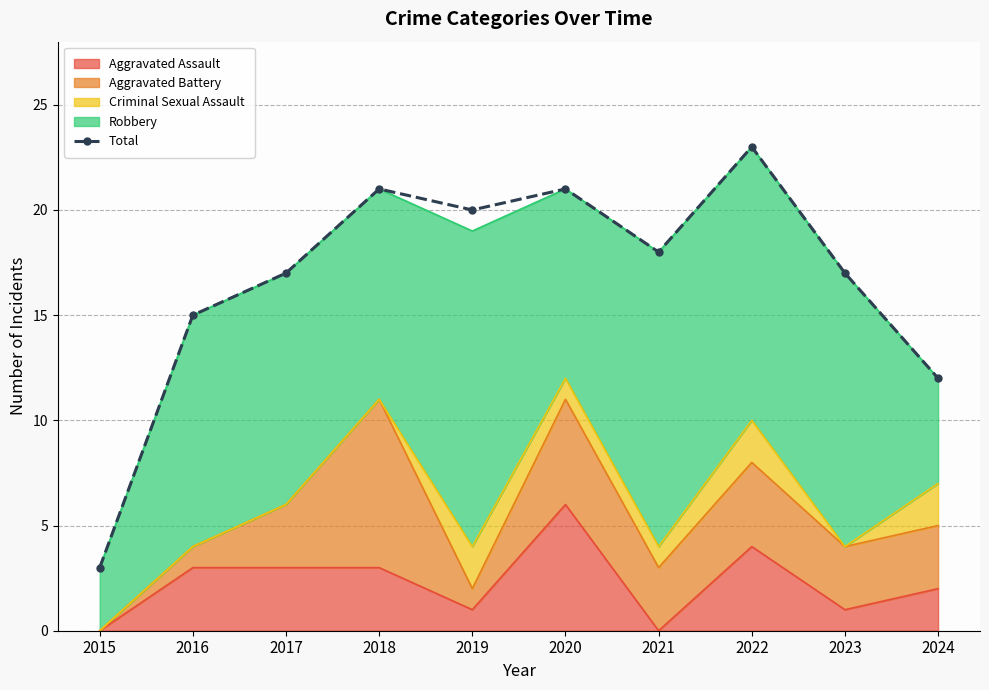

How many categories are shown in the chart?

10